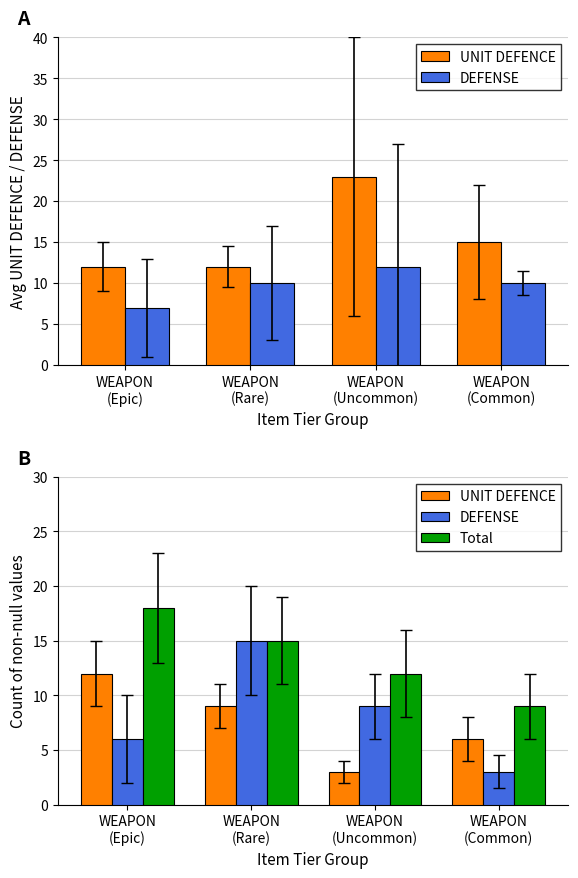

At how many categories does at least one series exceed 16?

1